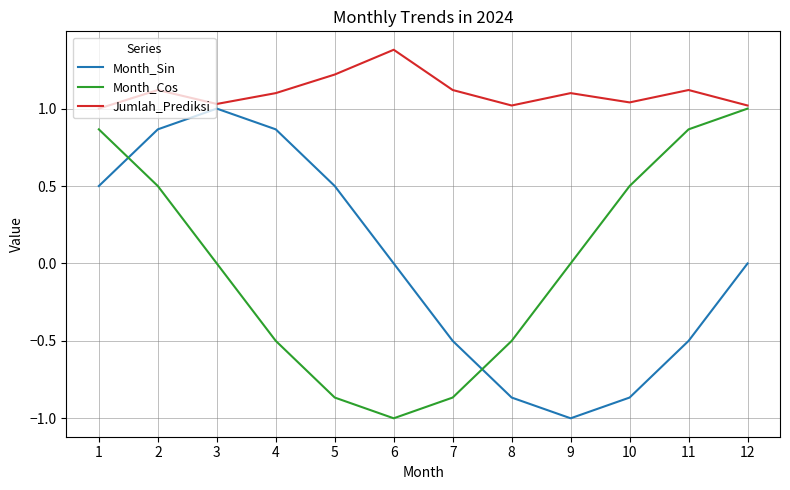

The Jumlah_Prediksi series shows 1.0 at 3. True or false?

True